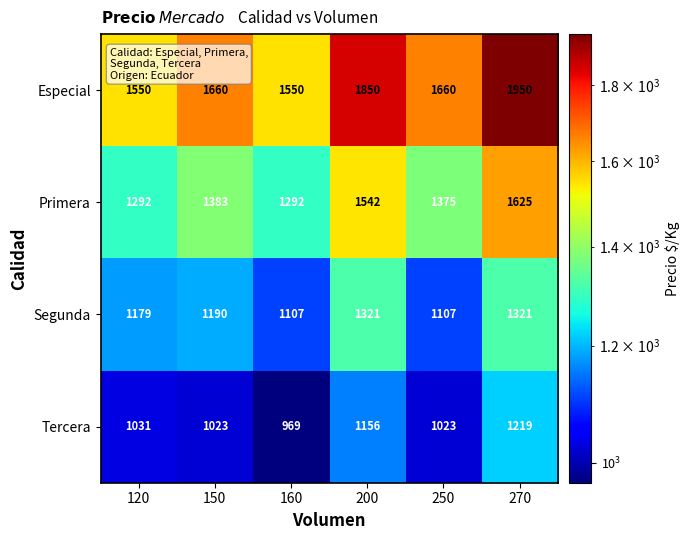

Which series has the largest total across all categories?

Especial